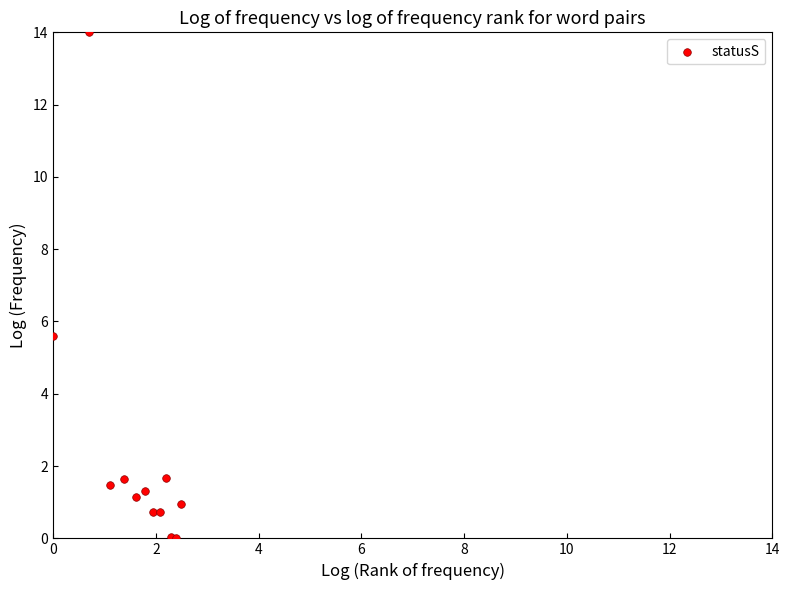

What Y value in the scatter plot is closest to 6?

5.6